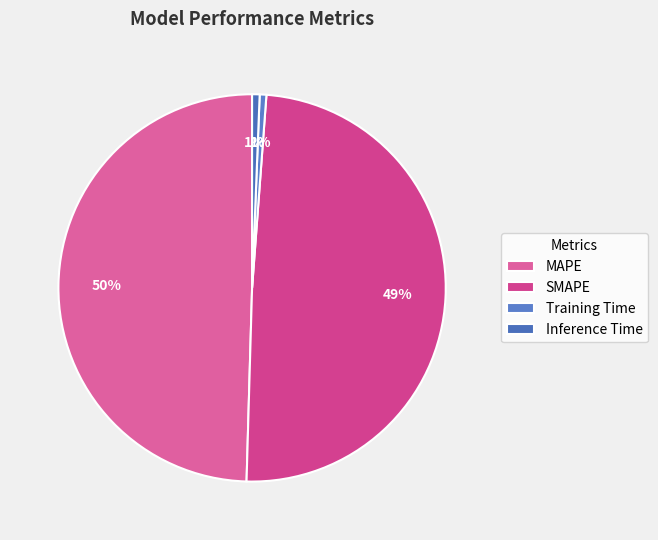

True or false: MAPE accounts for 50% of the total.

True